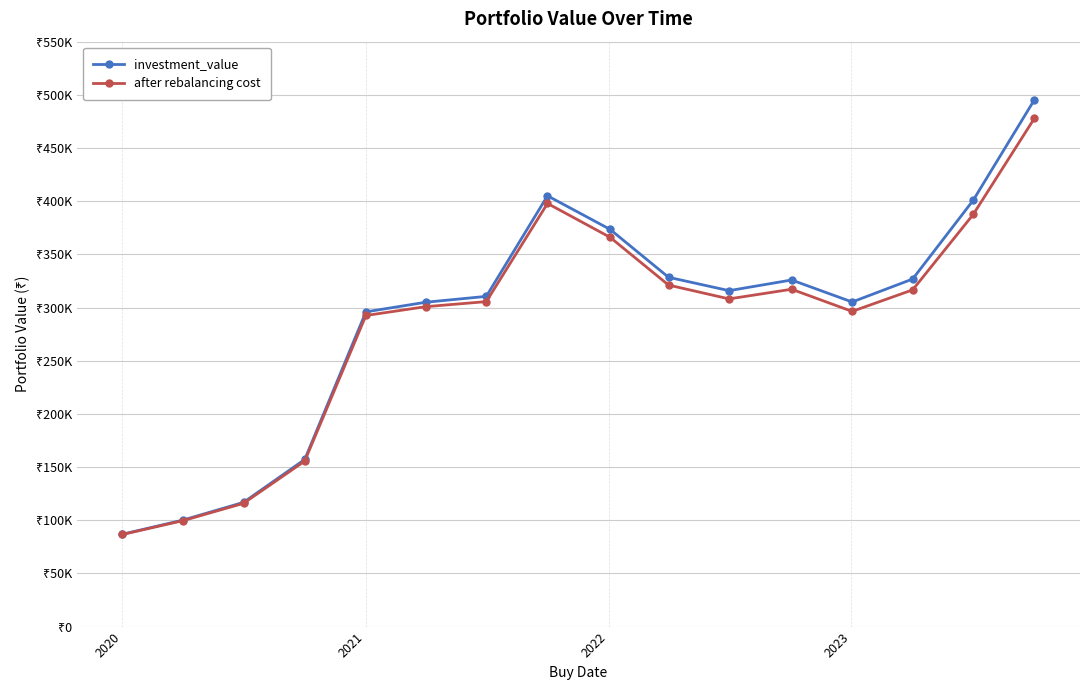

Is this an area chart (filled region under the line)?

No